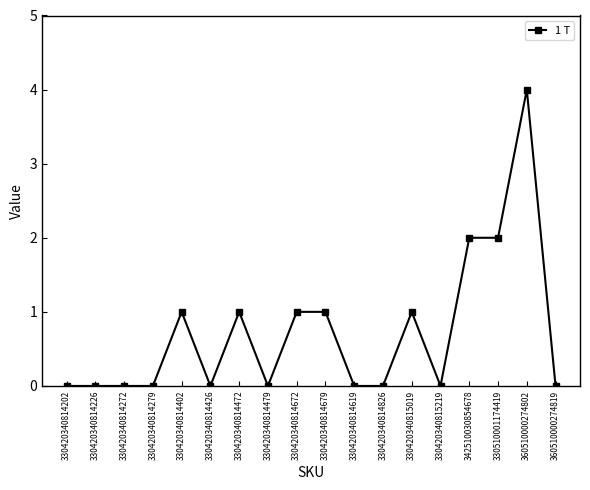

Reading left to right, transcribe all the data shown in this chart.

0	0	0	0	1	0	1	0	1	1	0	0	1	0	2	2	4	0